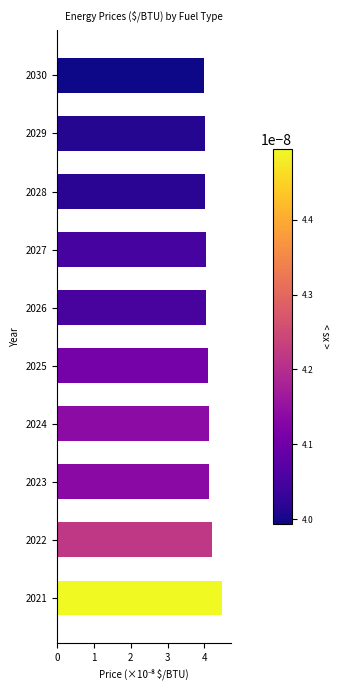

What is the maximum value shown in the chart?

4.5